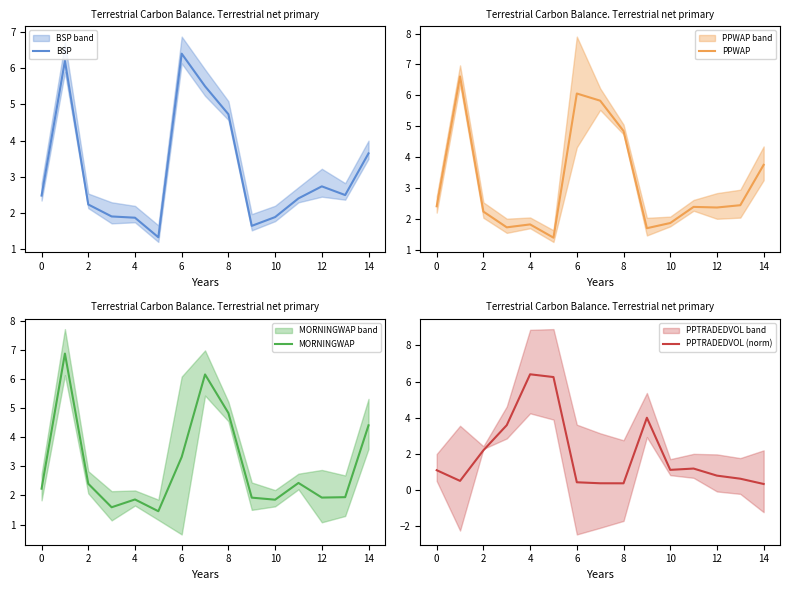

Rank the series by their maximum value, from lowest to highest.

BSP, PPTRADEDVOL (norm), PPWAP, MORNINGWAP